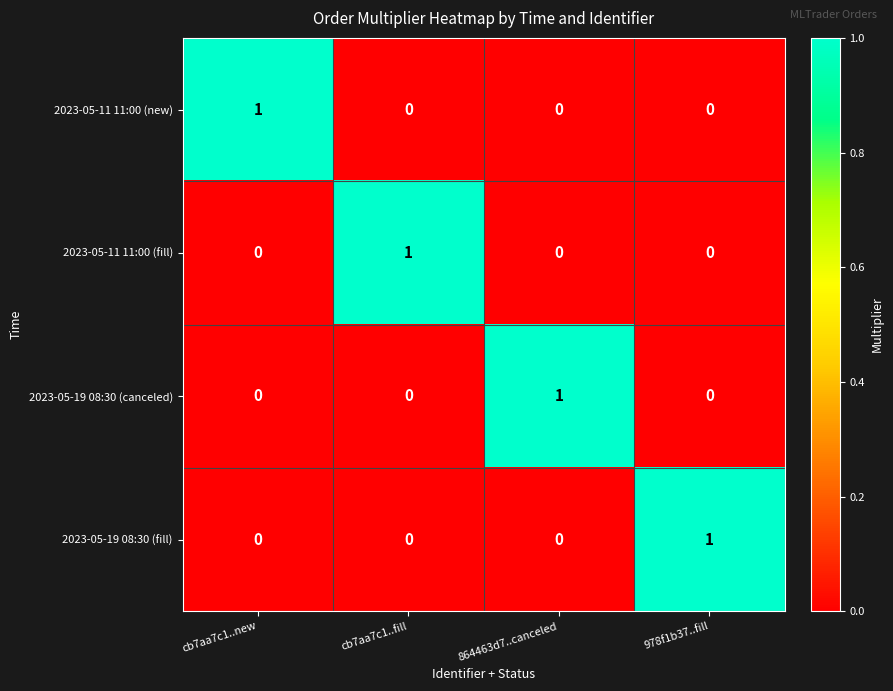

What is the spread (max minus min) of values at cb7aa7c1..fill?

1